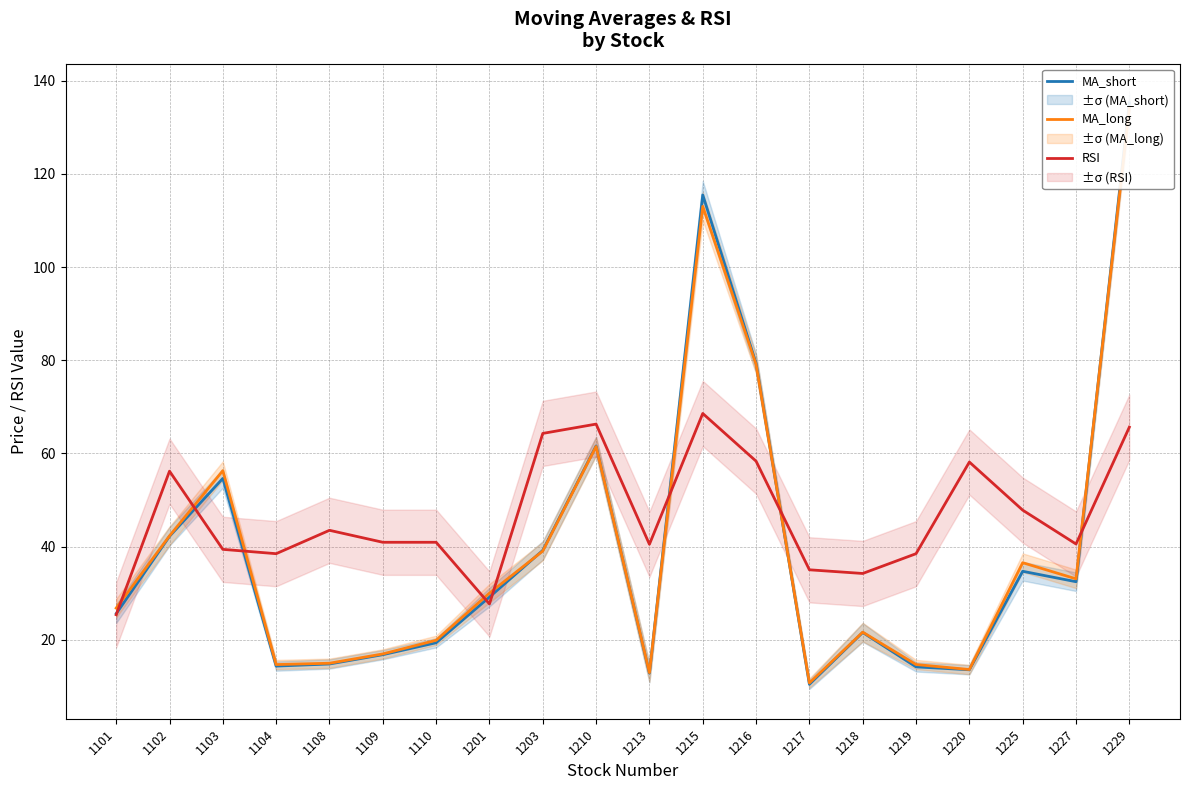

At how many categories does at least one series exceed 114?

2